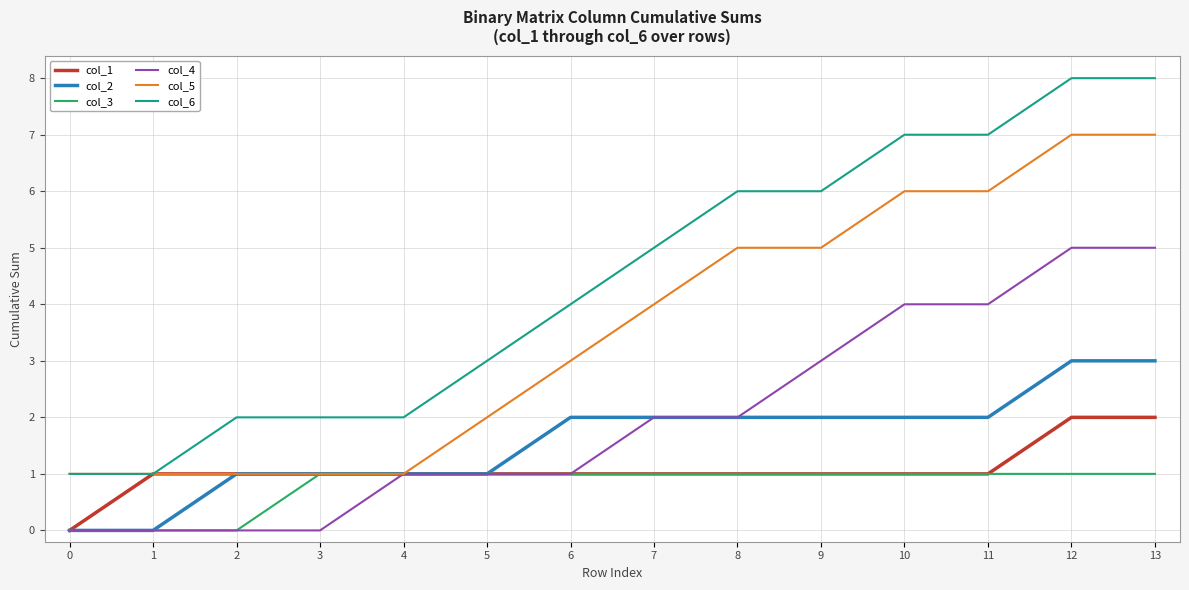

Which series has the largest total across all categories?

col_6